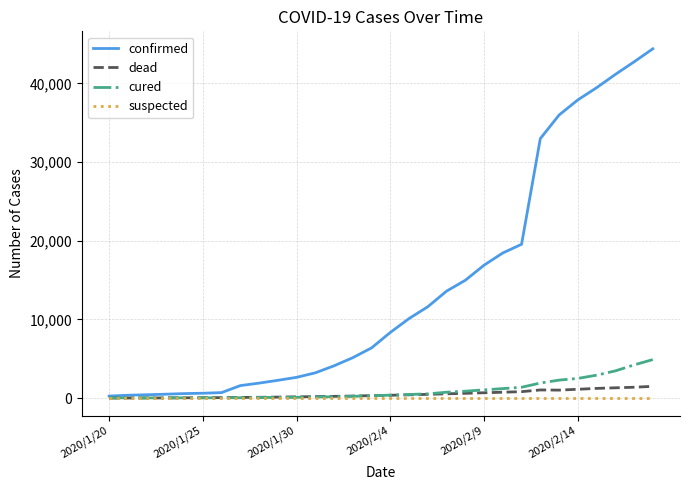

What is the maximum value shown in the chart?

44412